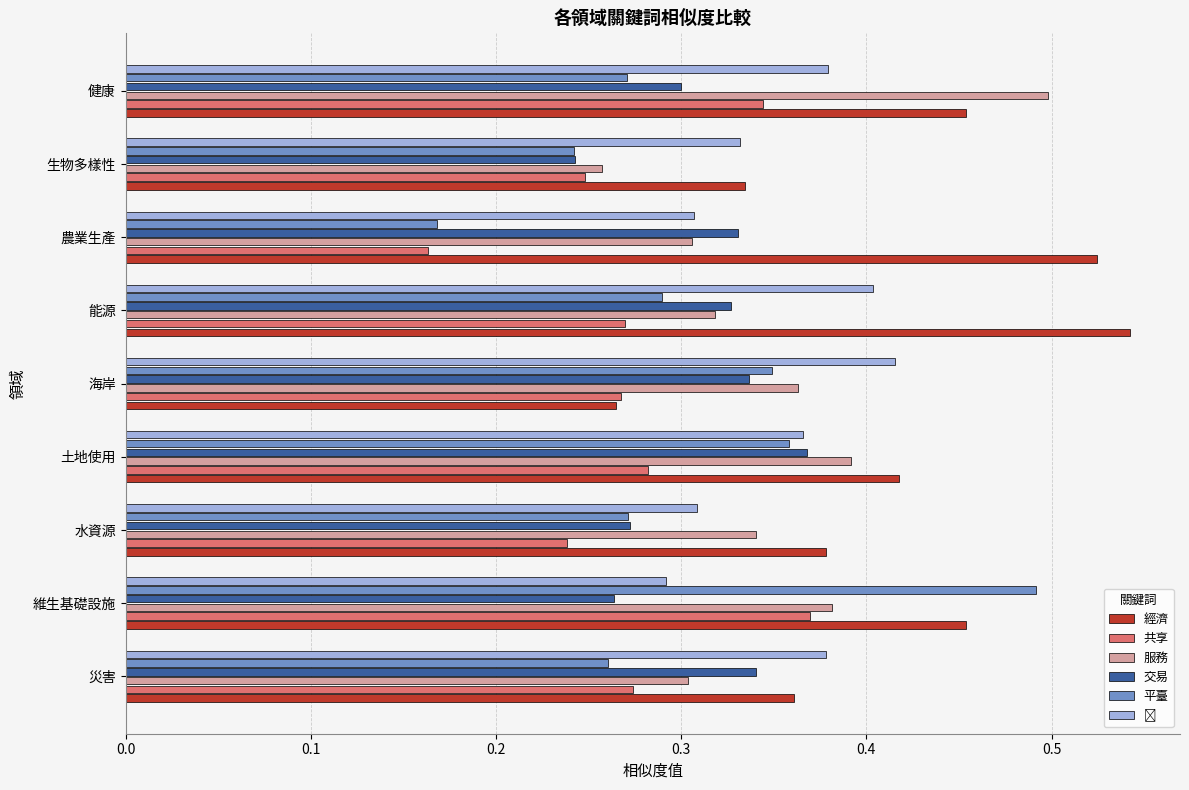

True or false: 平臺 has a value of 0.5 at 土地使用.

False